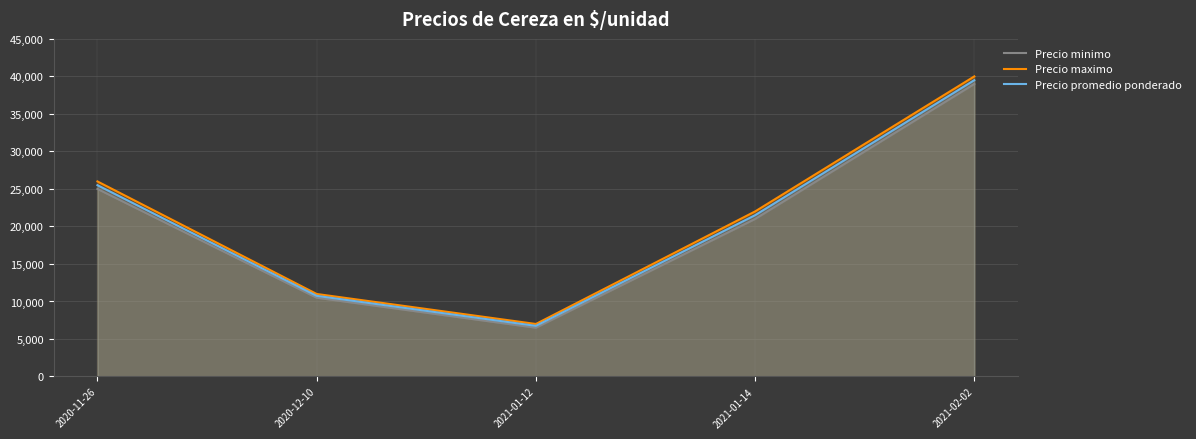

Rank the categories by Precio maximo value from lowest to highest.

2021-01-12, 2020-12-10, 2021-01-14, 2020-11-26, 2021-02-02